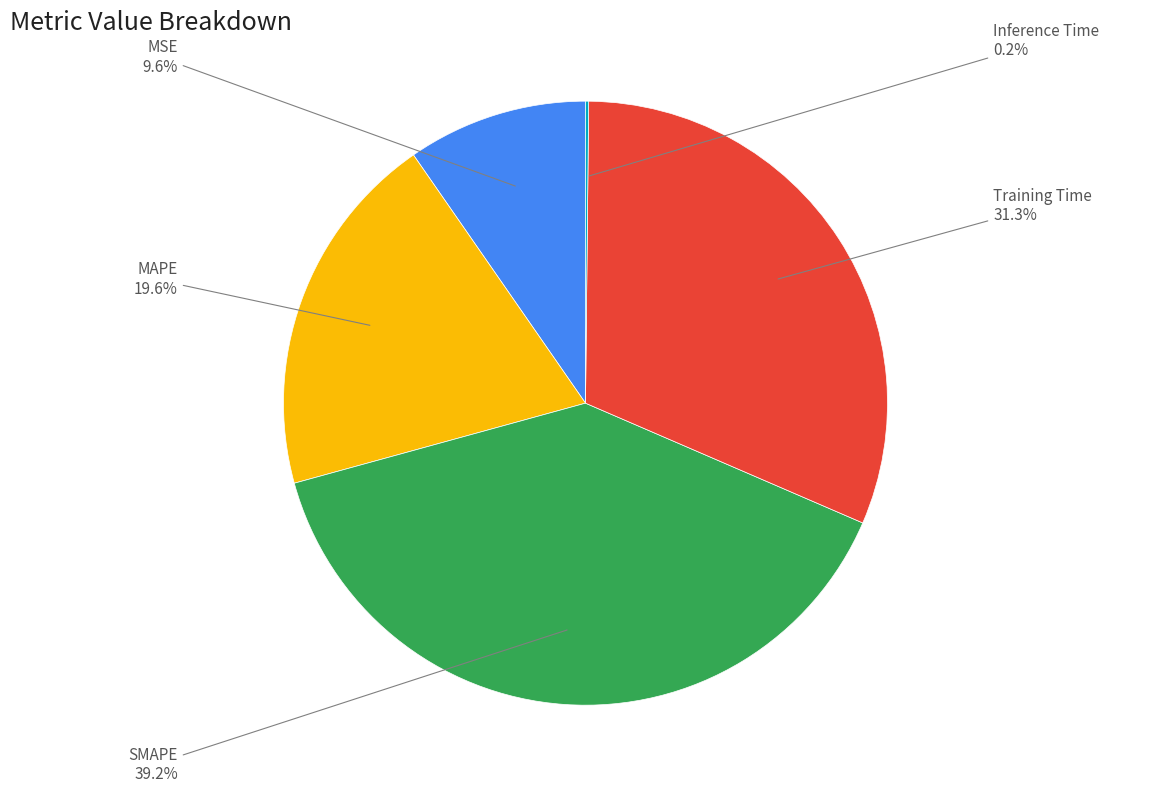

Is there any slice that represents more than half of the pie?

No